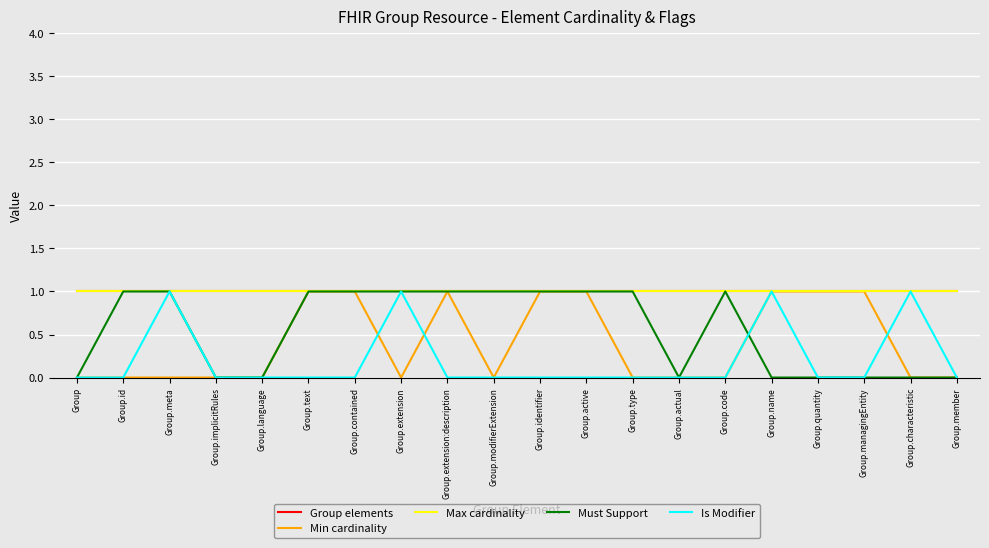

At which category is the sum across all series the highest?

Group.meta